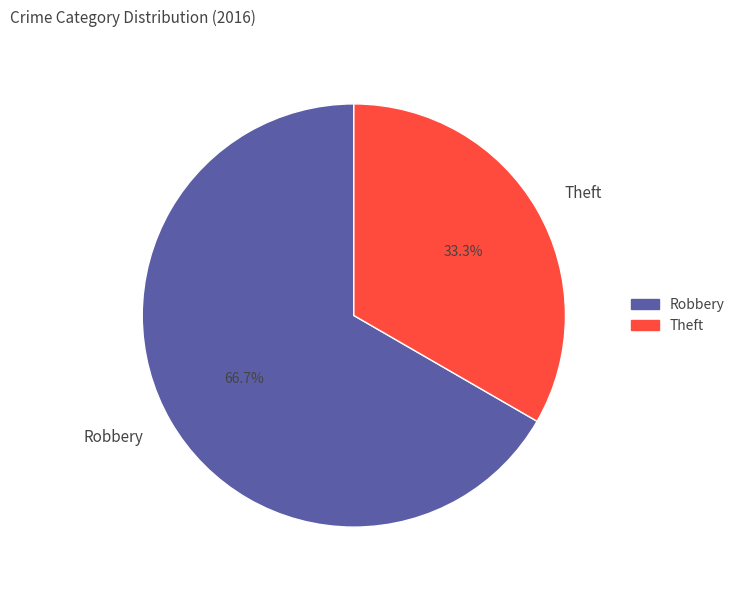

Which category has the smallest portion of the pie?

Theft